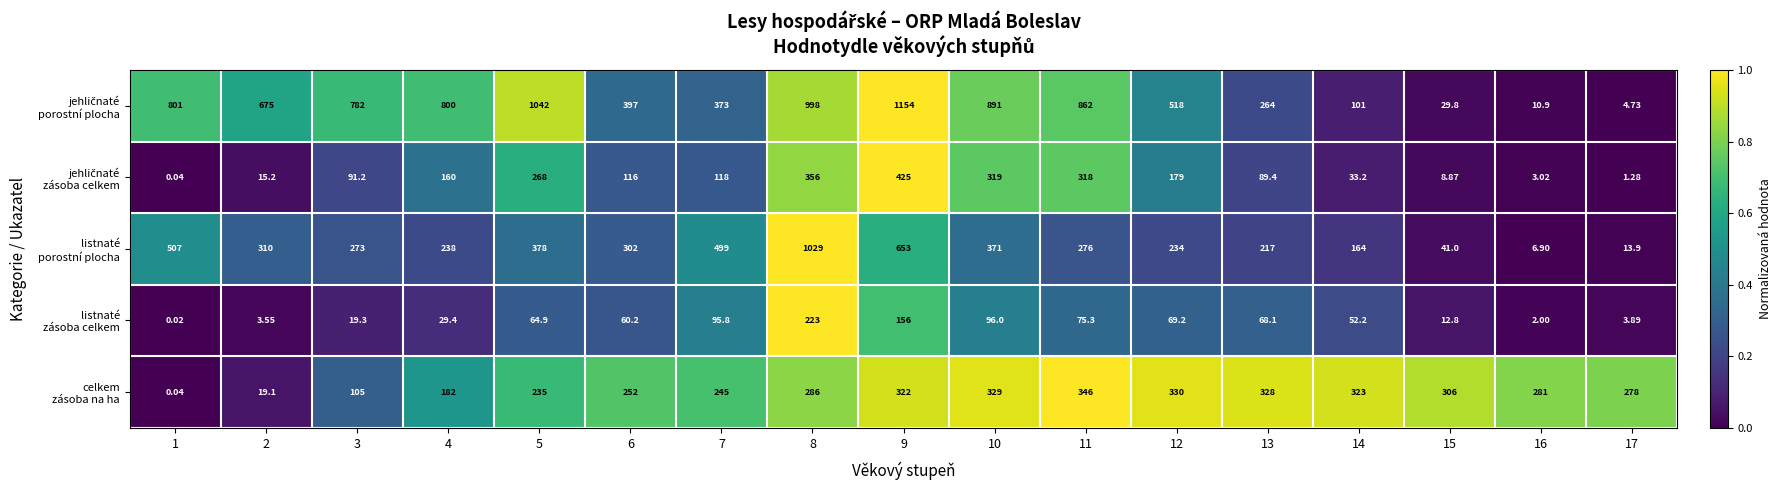

Between 5 and 12, which series saw the biggest shift?

jehličnaté porostní plocha